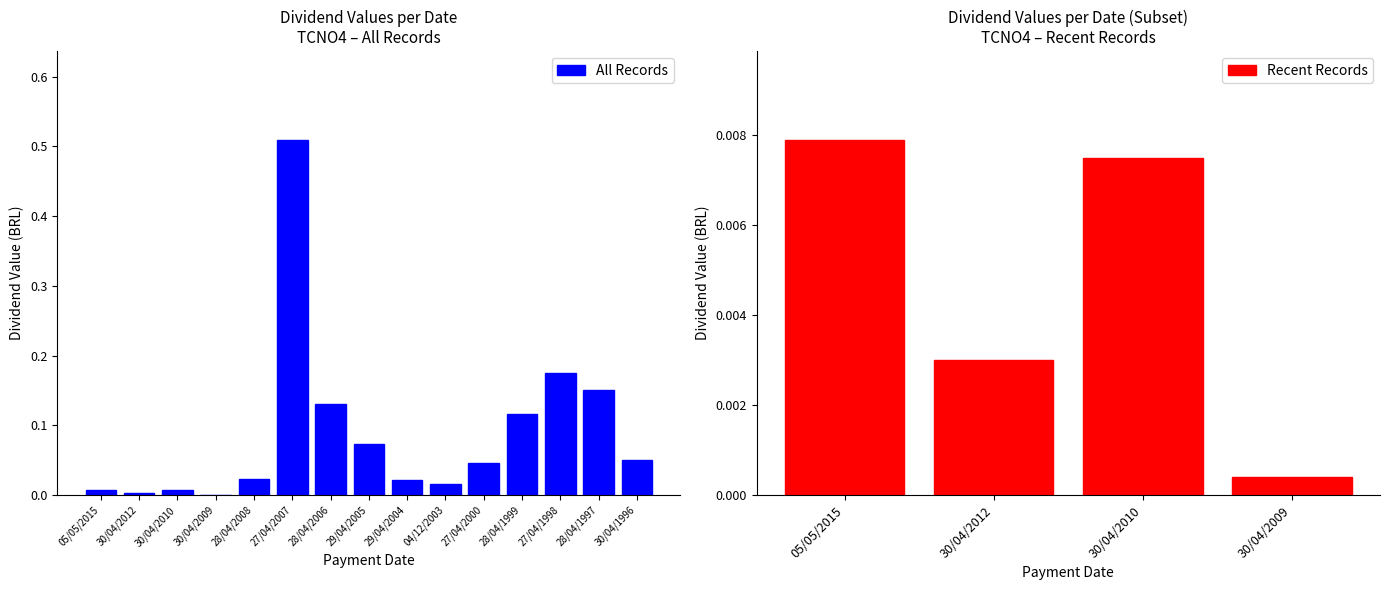

What position from the right is 30/04/2012?

14